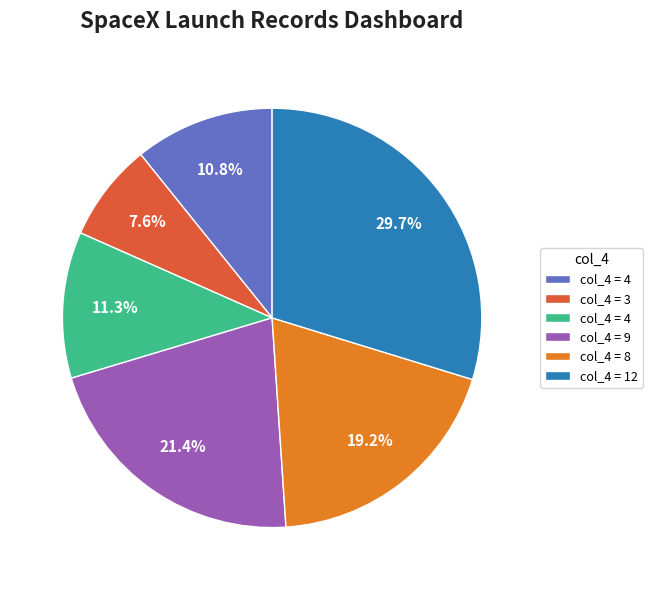

Is there any slice that represents more than half of the pie?

No